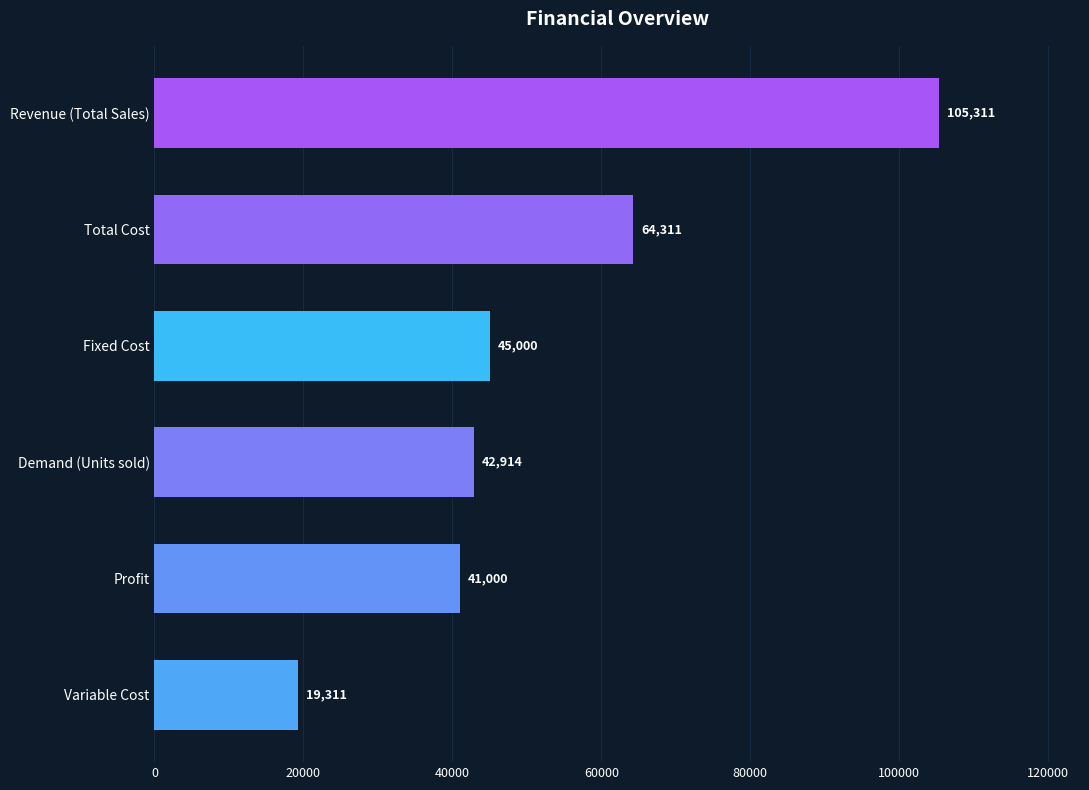

The chart shows a value of 41000.0 at Profit. True or false?

True